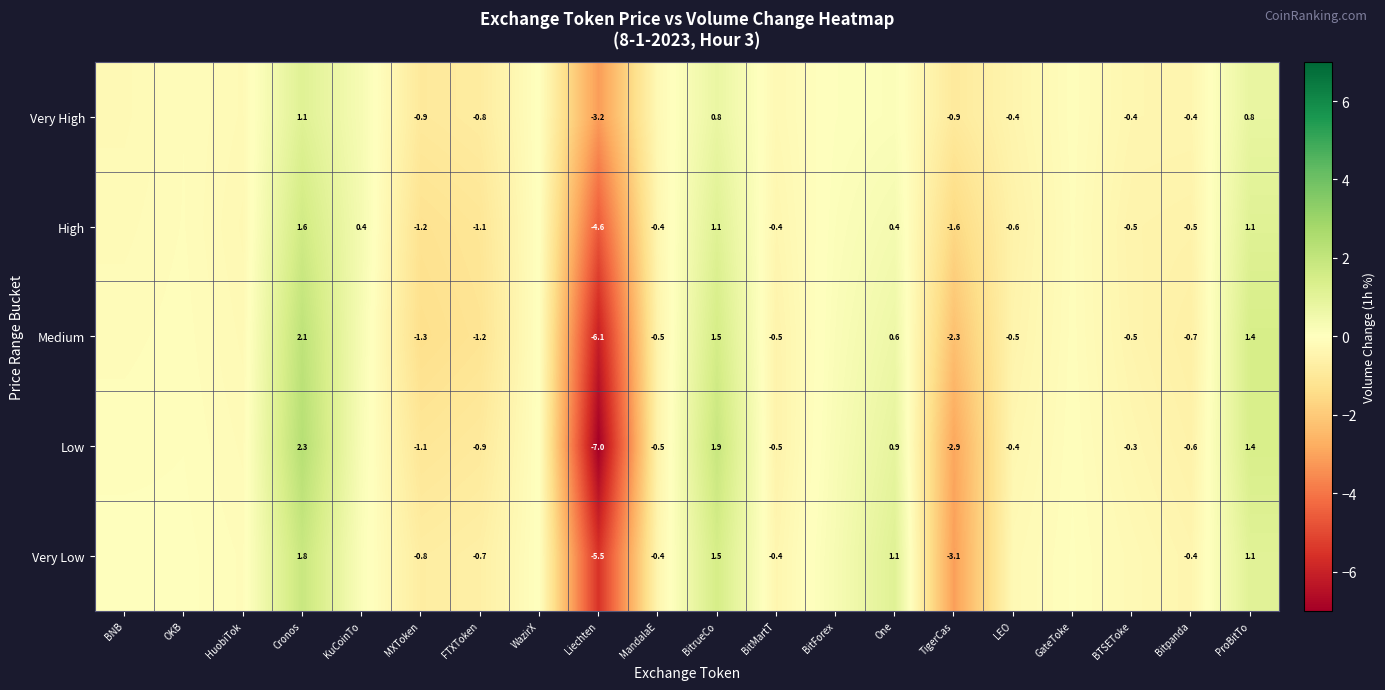

At FTXToken, list the series in order from largest to smallest.

Very Low, Very High, Low, High, Medium